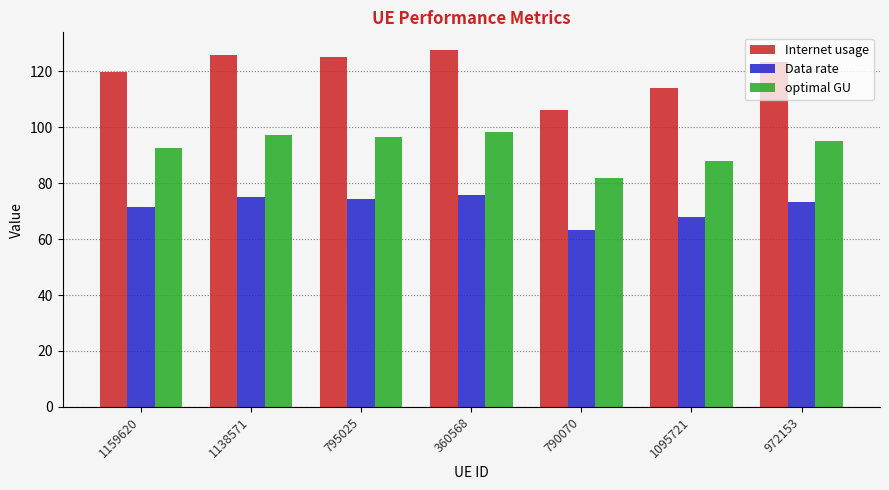

Reading right to left, transcribe all the data shown in this chart.

Internet usage: 972153=123.2	1095721=114.1	790070=106.2	360568=127.5	795025=124.9	1138571=125.9	1159620=119.9
Data rate: 972153=73.3	1095721=67.9	790070=63.2	360568=75.9	795025=74.4	1138571=75.0	1159620=71.3
optimal GU: 972153=95.0	1095721=88.0	790070=82.0	360568=98.4	795025=96.4	1138571=97.2	1159620=92.5